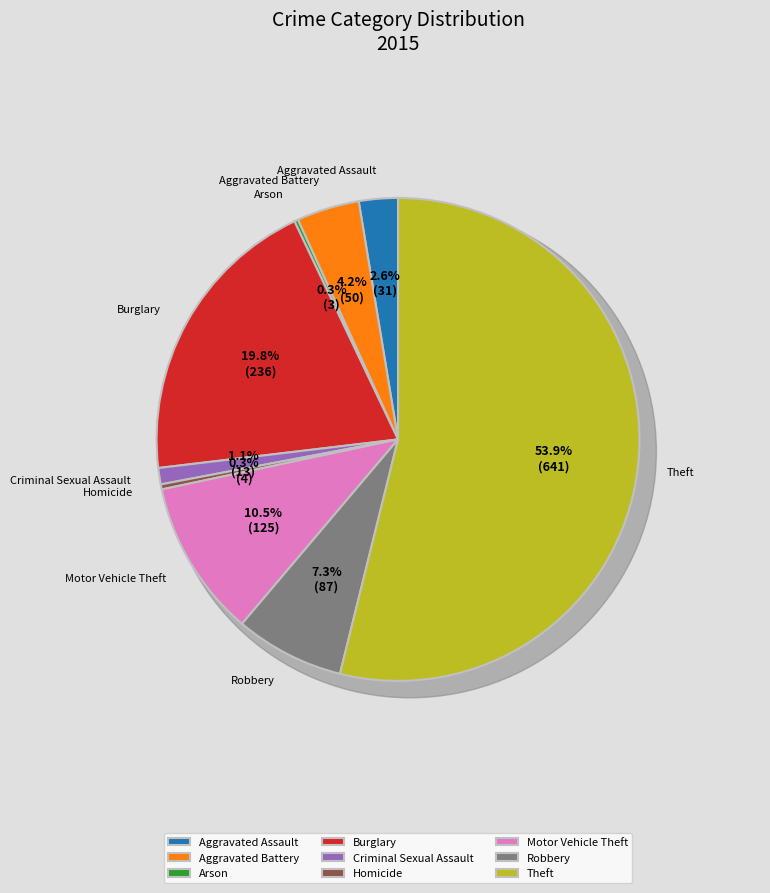

What percentage is NOT represented by Criminal Sexual Assault?

98.9%